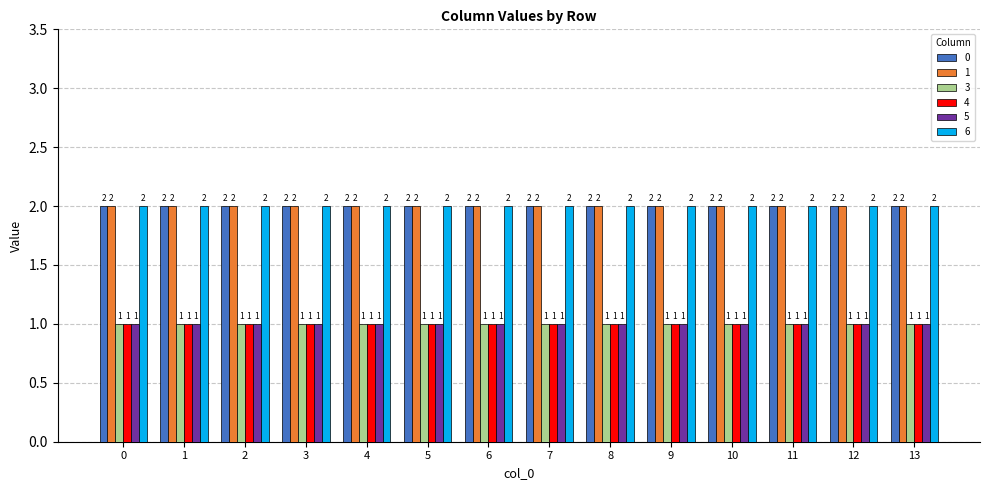

What is the smallest value displayed?

1